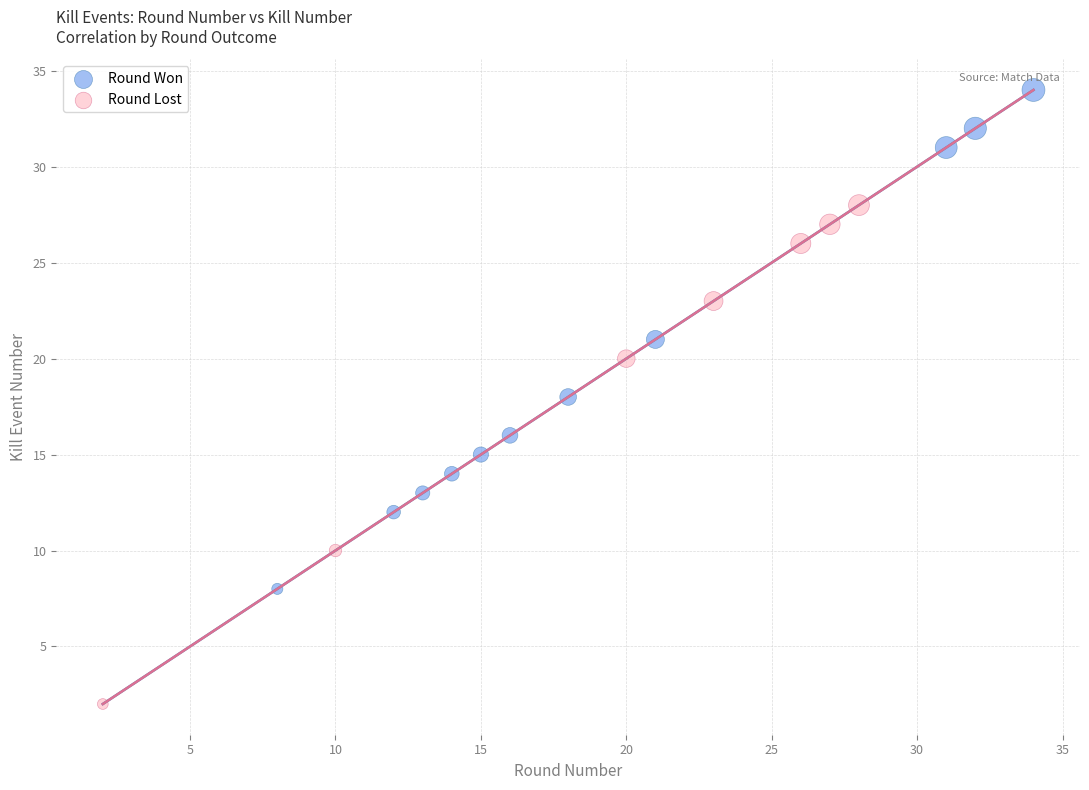

What are all the series names shown in the legend?

Round Won, Round Lost